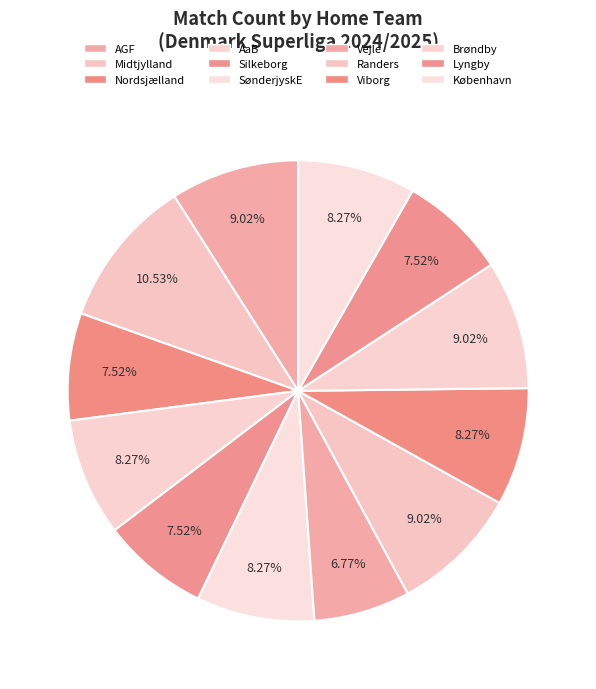

To the nearest percent, what percentage of the pie is AGF?

9%